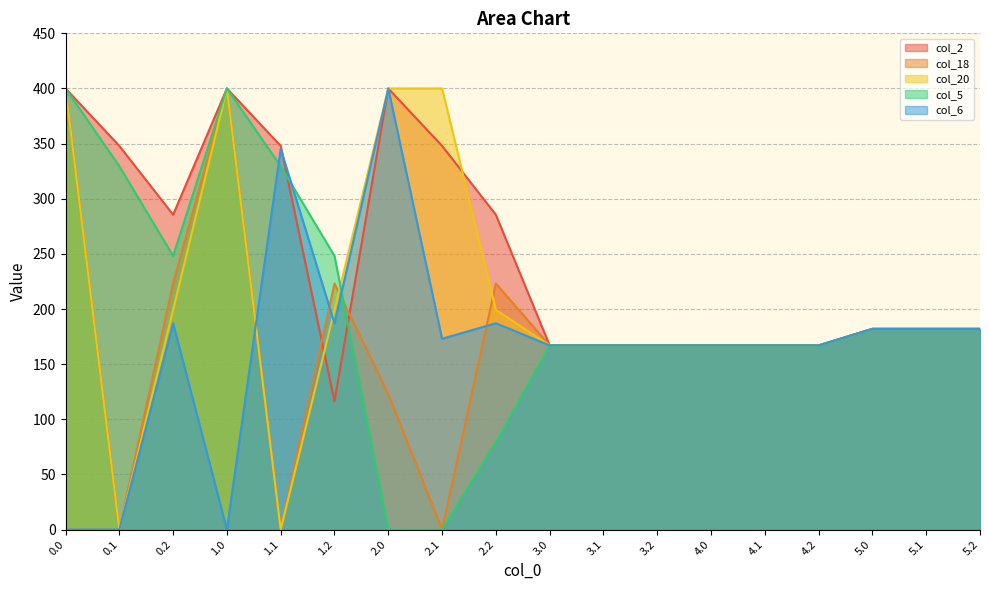

What position from the right is 3.2?

7